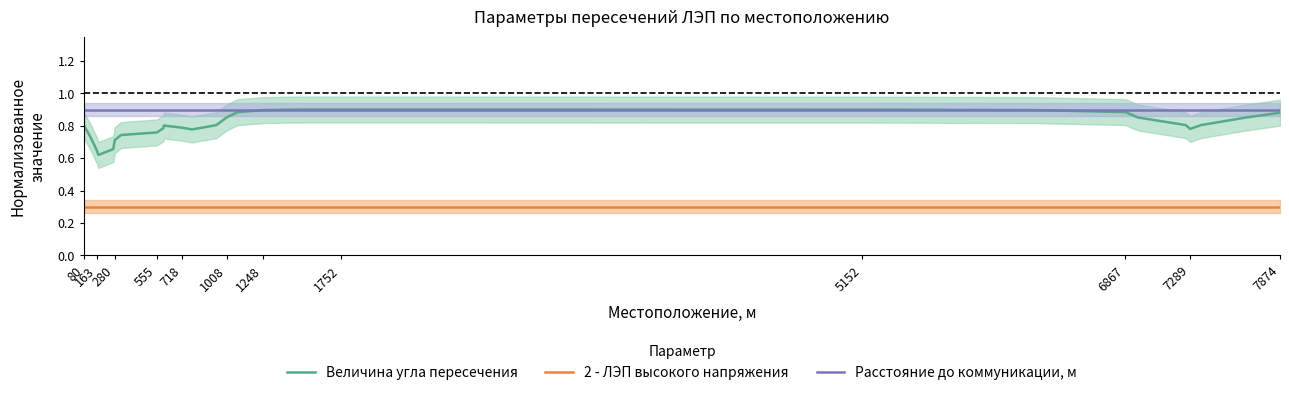

How many Величина угла пересечения values are between 0 and 1?

30